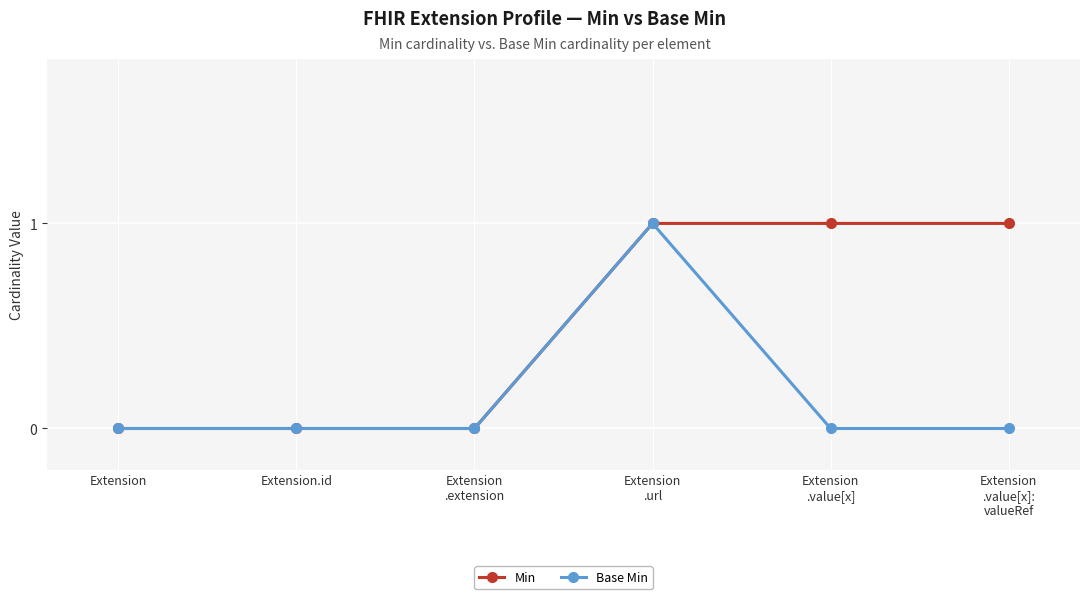

The value of Base Min at Extension
.extension is 0. True or false?

True